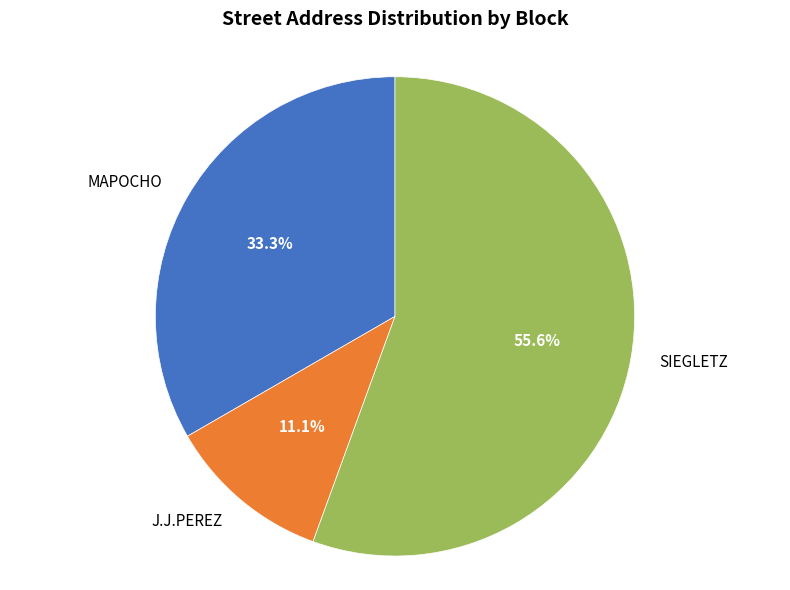

To the nearest percent, what portion does MAPOCHO represent?

33%